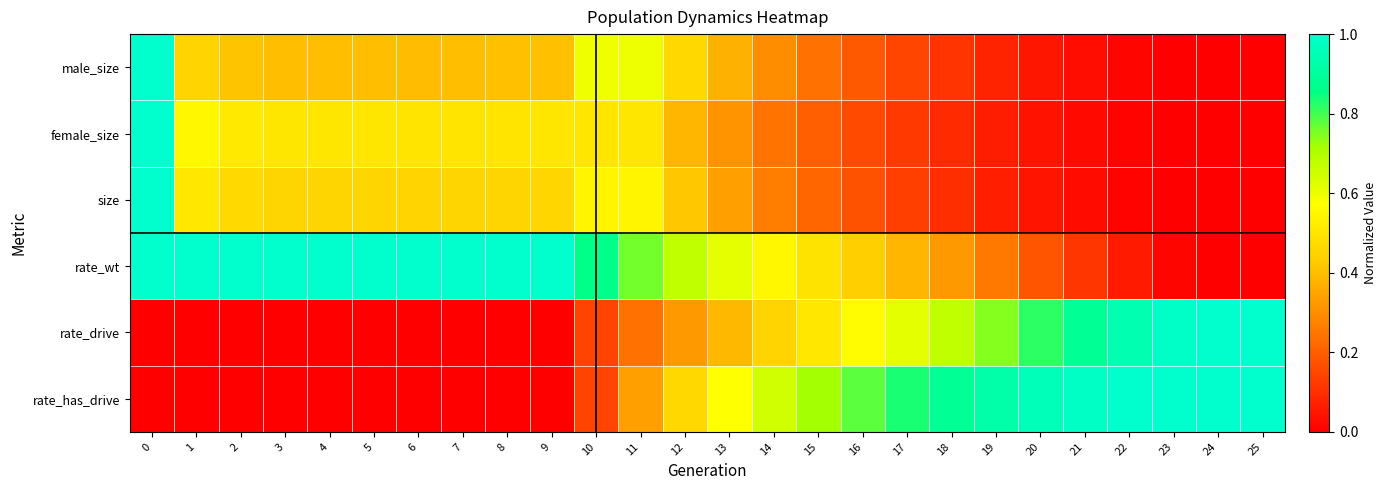

Which label corresponds to the smallest value in the chart?

25